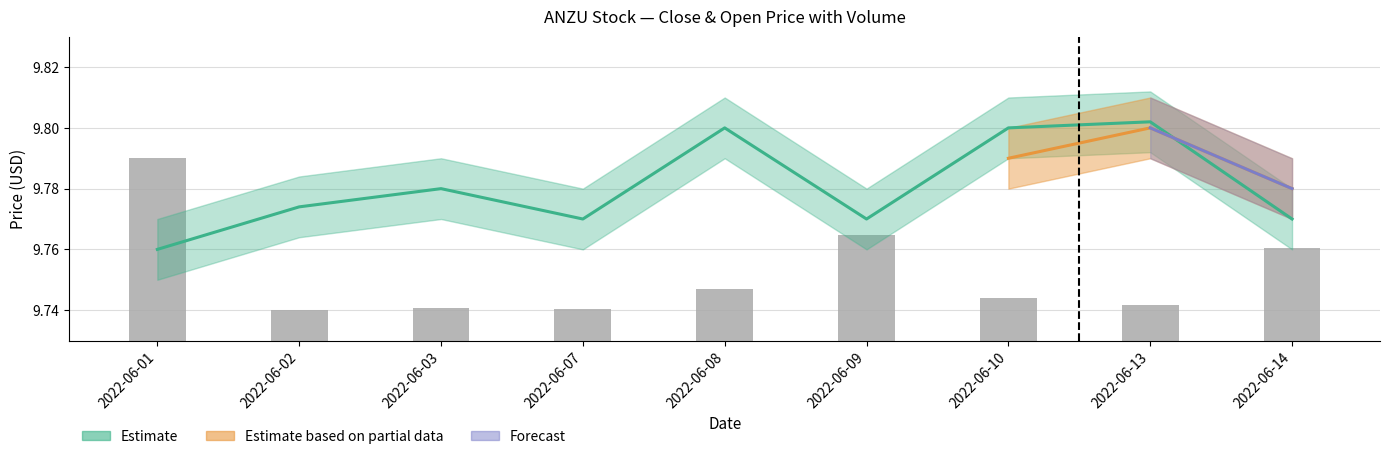

Reading left to right, transcribe all the data shown in this chart.

9.8	9.7	9.7	9.7	9.7	9.8	9.7	9.7	9.8